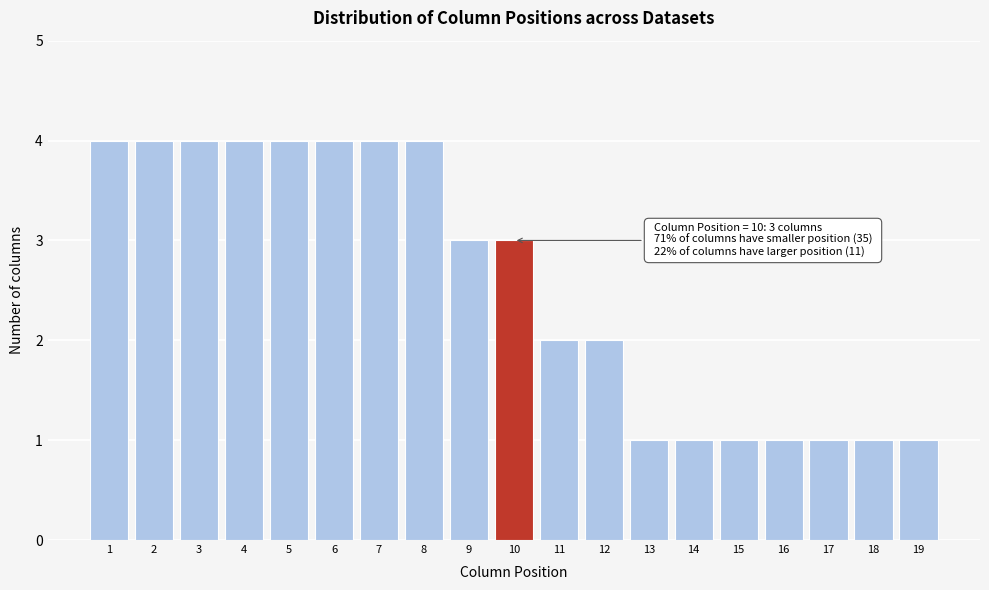

Reading left to right, extract all data points from this chart.

4	4	4	4	4	4	4	4	3	3	2	2	1	1	1	1	1	1	1